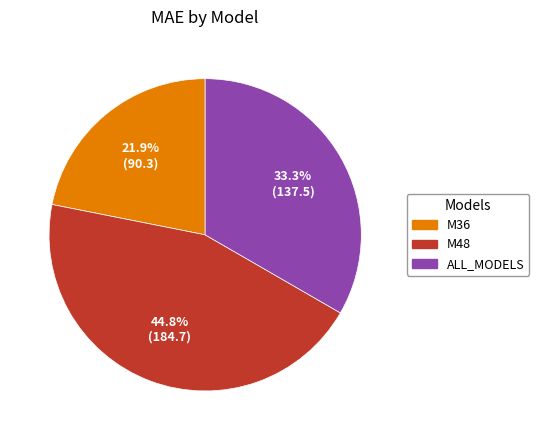

To the nearest percent, what percentage of the pie is ALL_MODELS?

33%